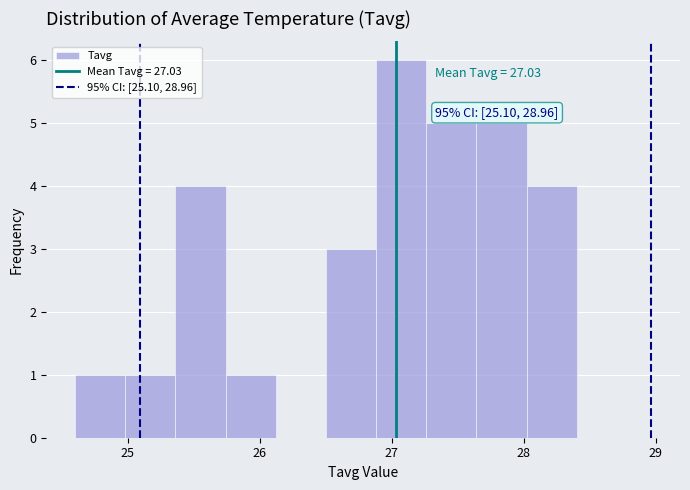

Around what value on the x-axis is the tallest bar? Give the approximate position of its centre, as read against the axis.

27.1